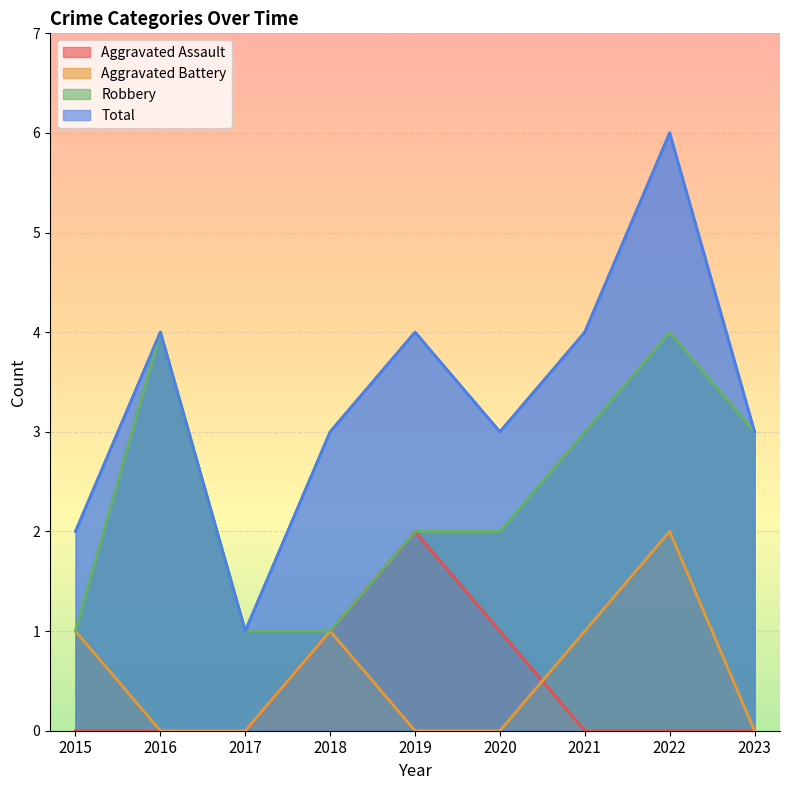

Between 2020 and 2021, which series saw the biggest shift?

Aggravated Assault